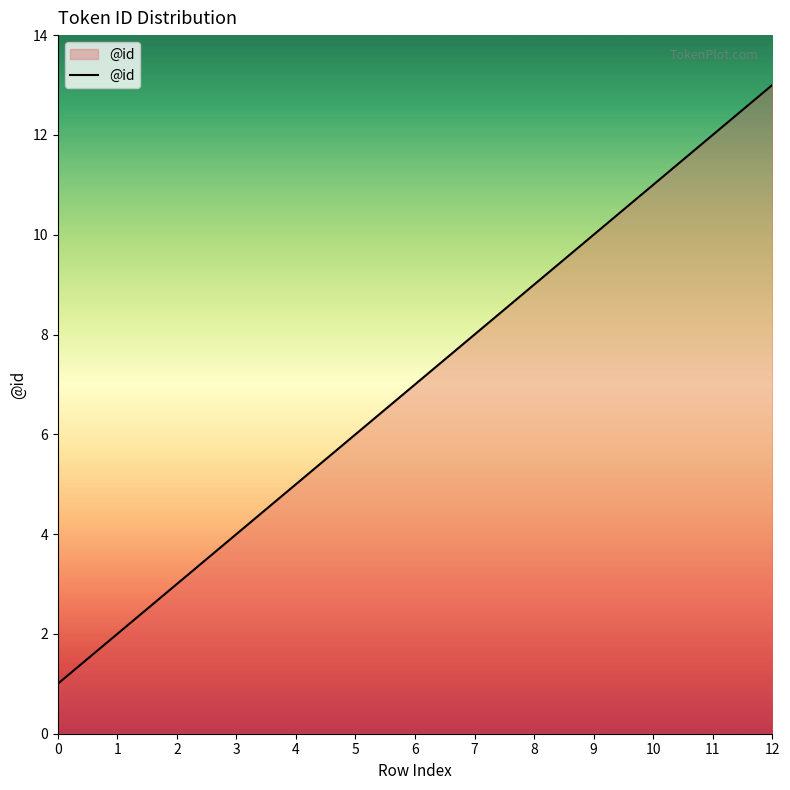

True or false: the data shows 9 at 8.

True